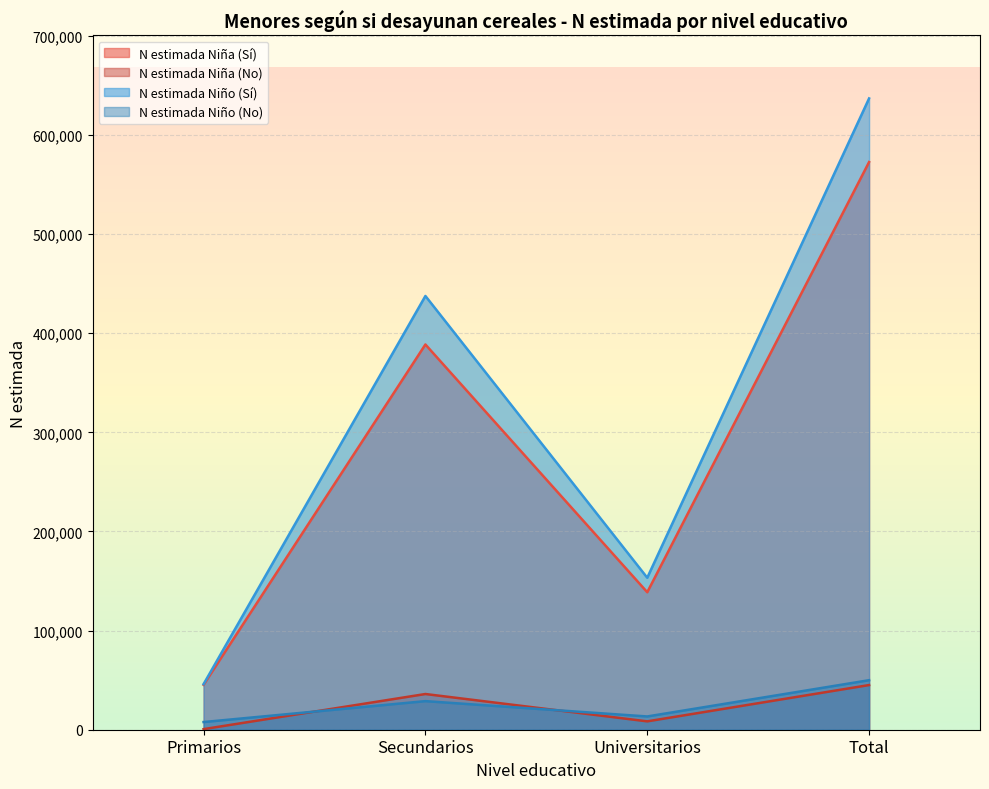

Where is N estimada Niño (No) nearest to the value 28856?

Secundarios